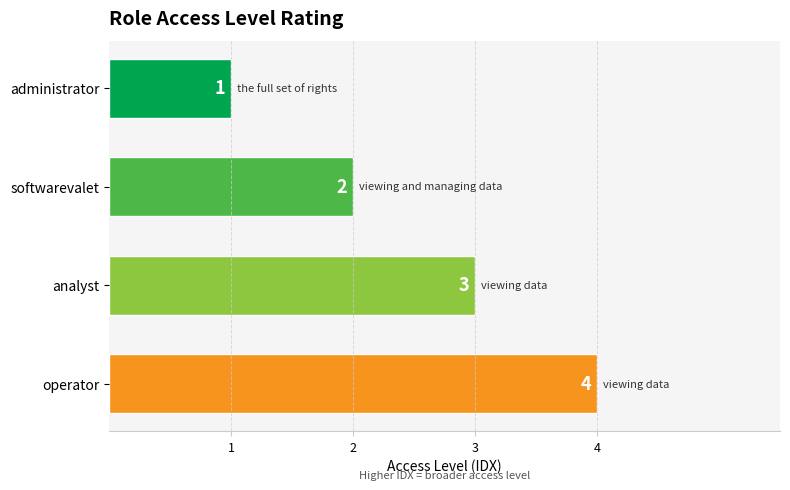

What is the greatest value displayed?

4